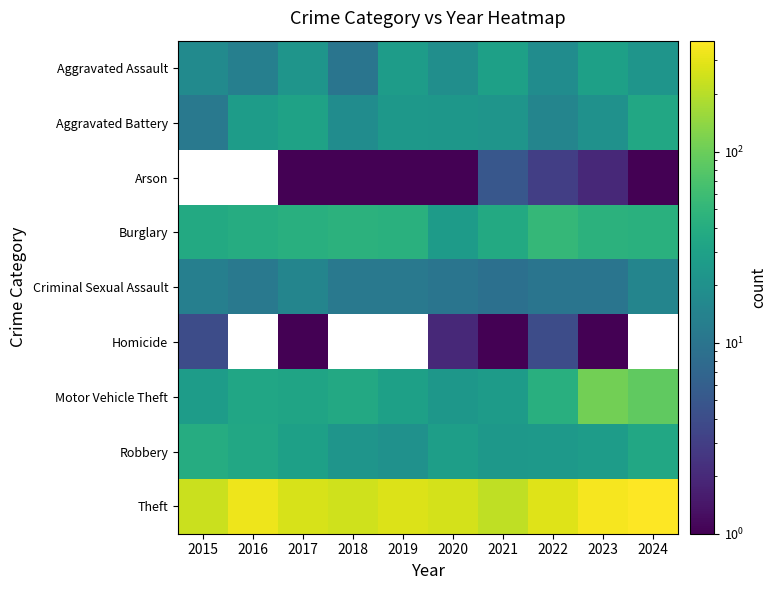

Which series has the largest range (max minus min)?

Theft